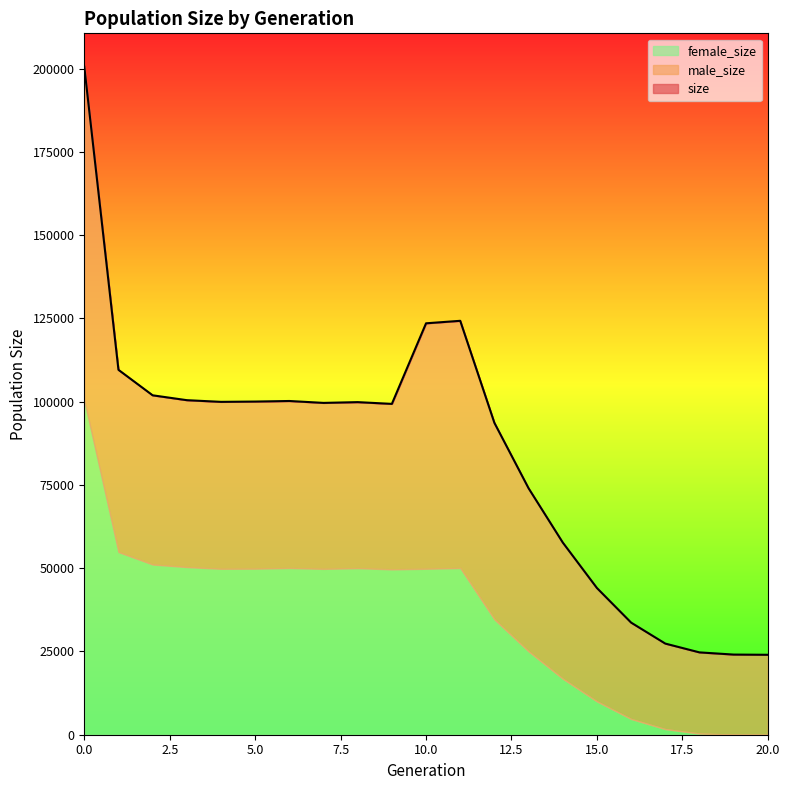

True or false: male_size has a value of 25670 at 17.

True